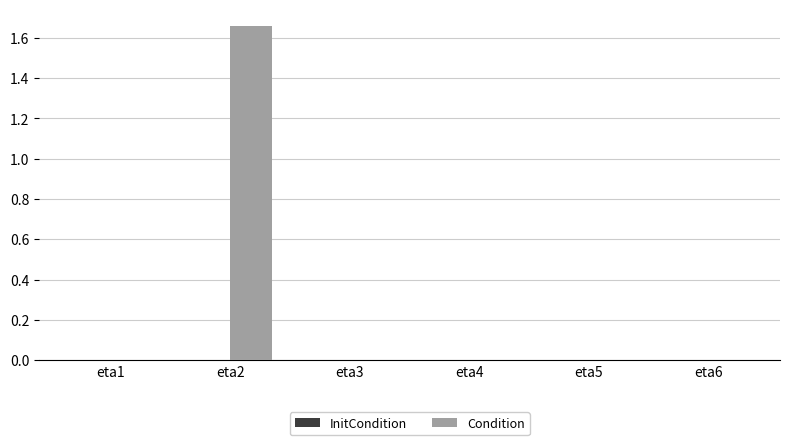

The chart shows a value of -0.0 at eta1. True or false?

True